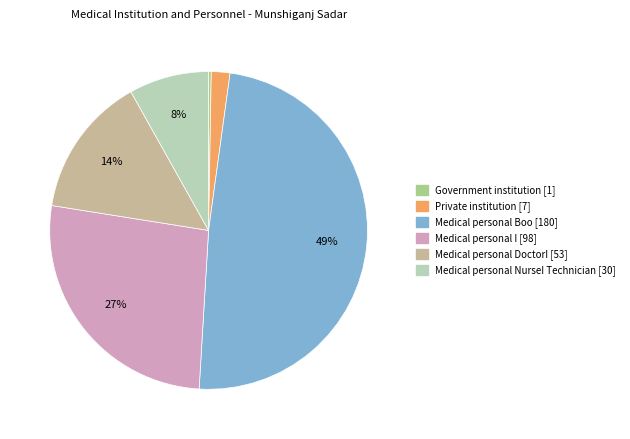

Is there a majority slice in this chart?

No